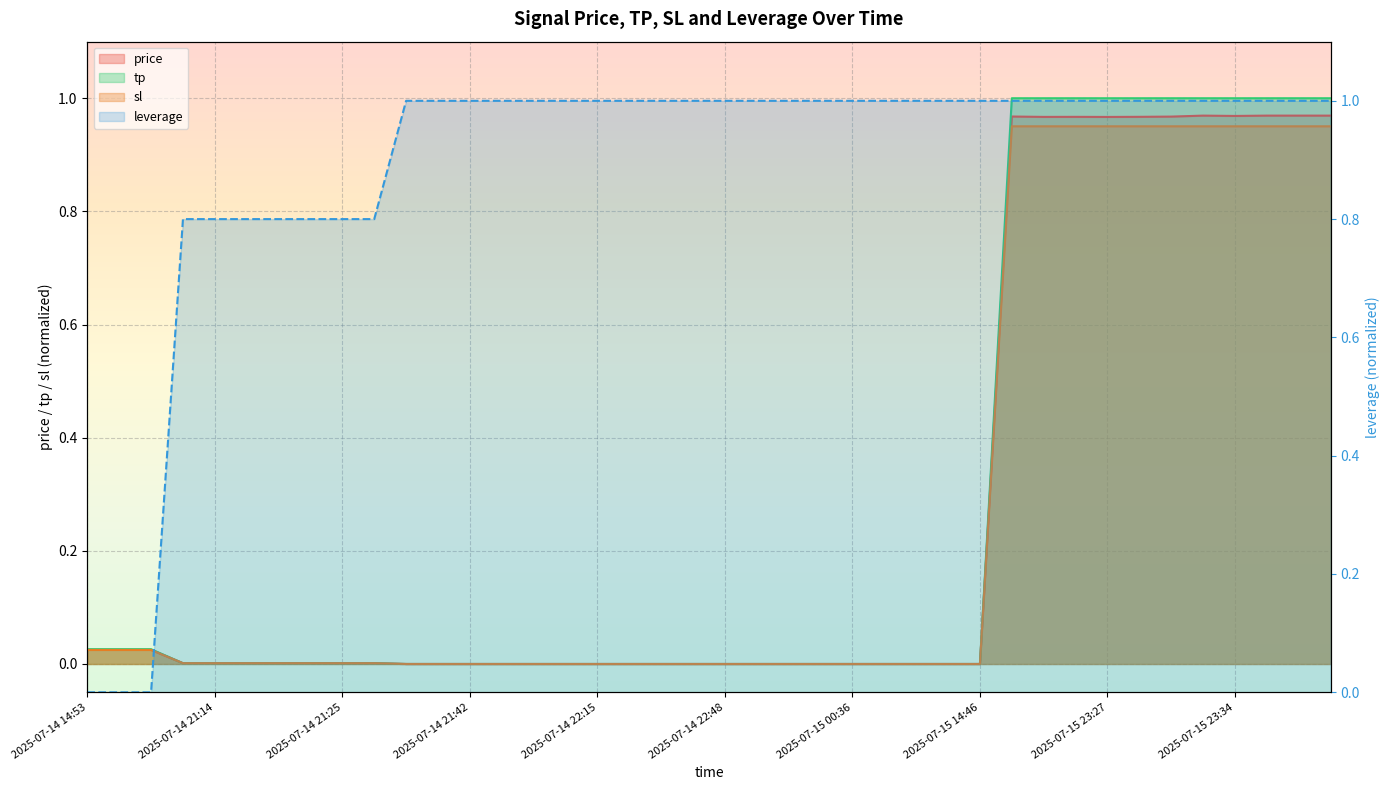

Count the number of categories in the chart.

40